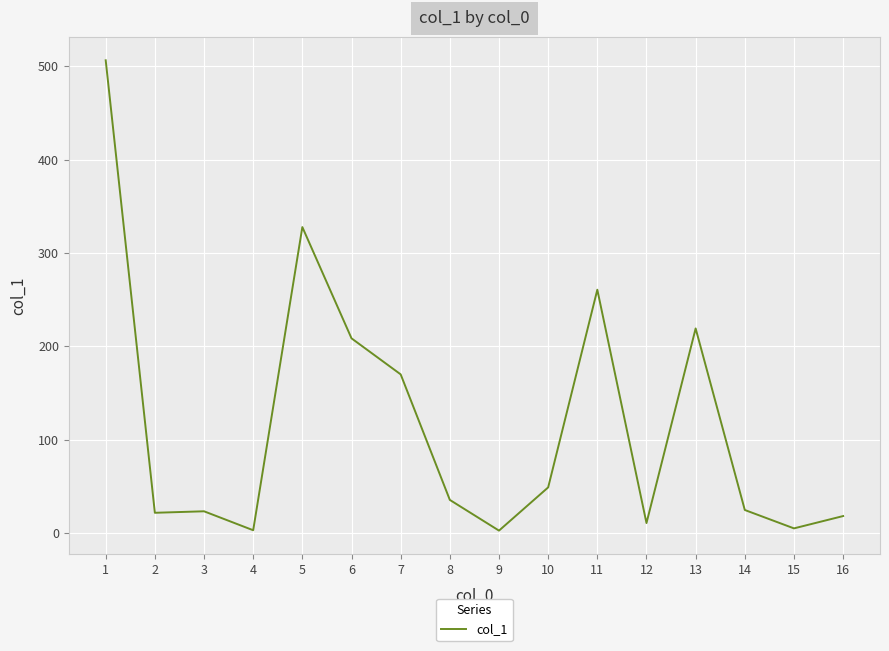

What is the maximum value shown in the chart?

506.5